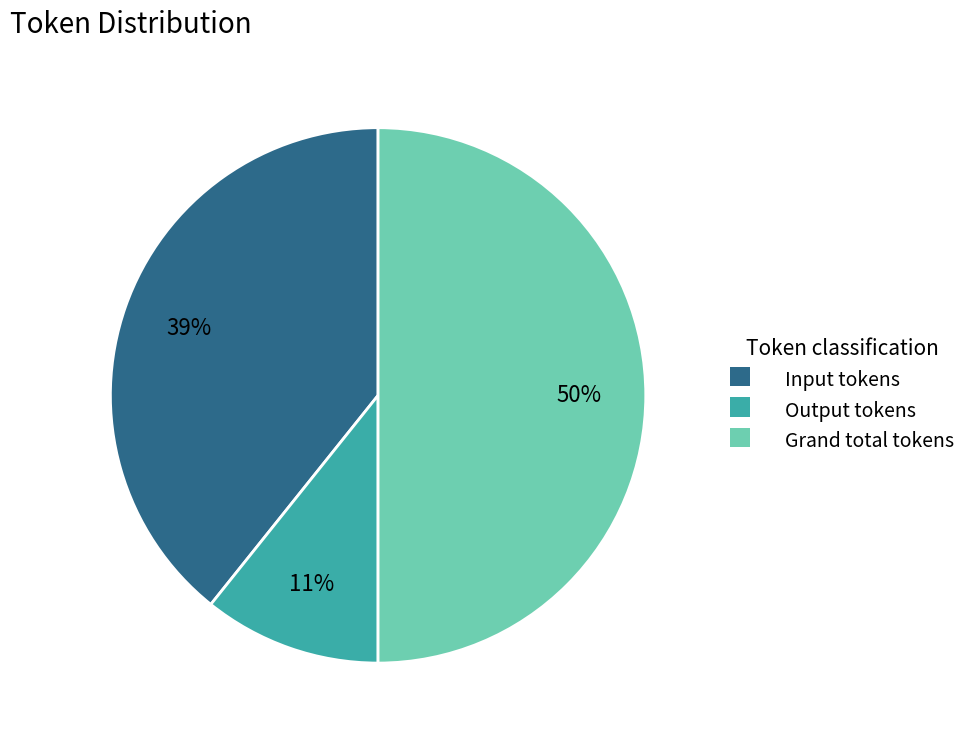

To the nearest percent, what is the combined percentage of Input tokens and Output tokens?

50%